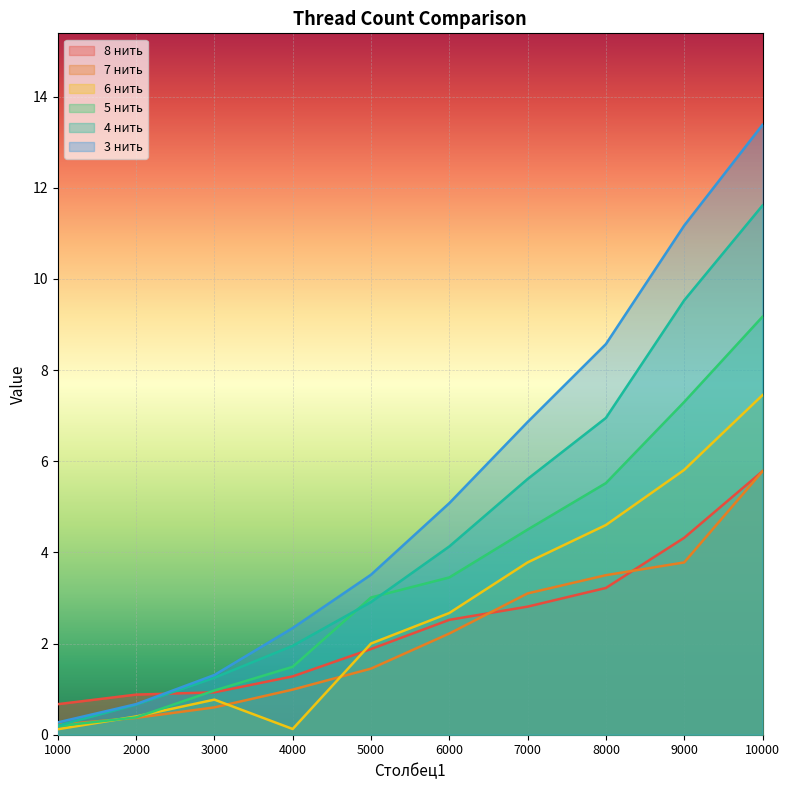

What is the sum of all 4 нить values?

44.8